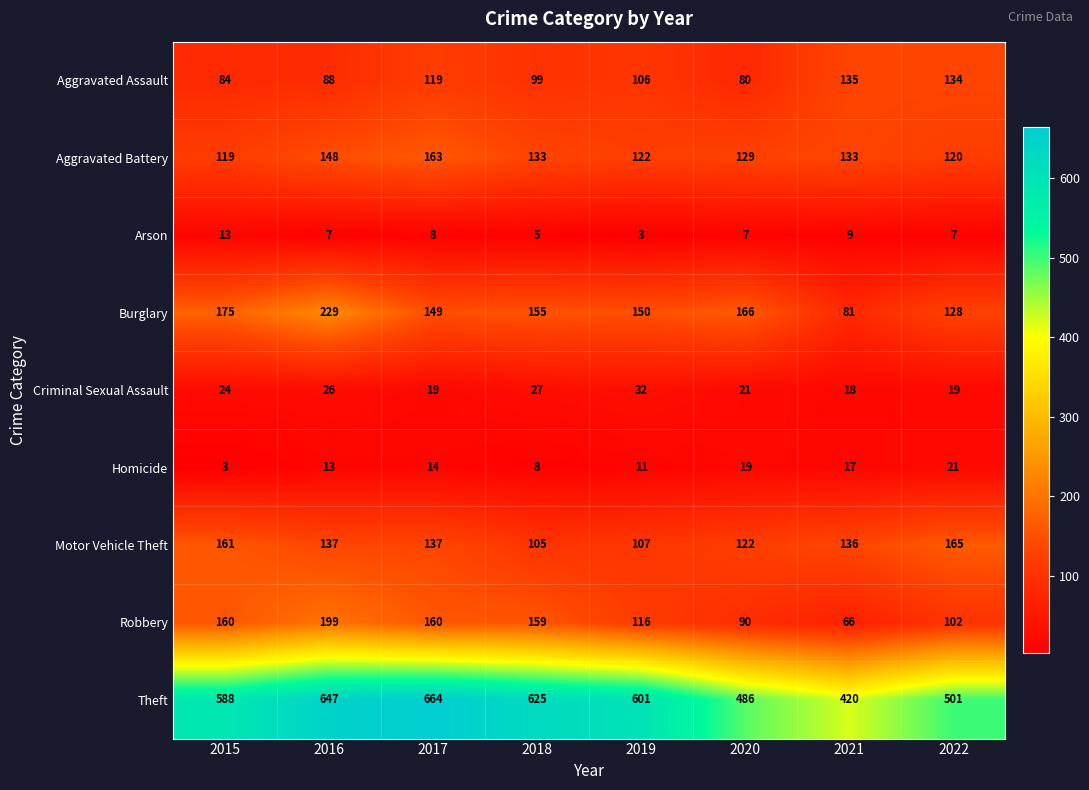

What is the total value across all series at 2021?

1015